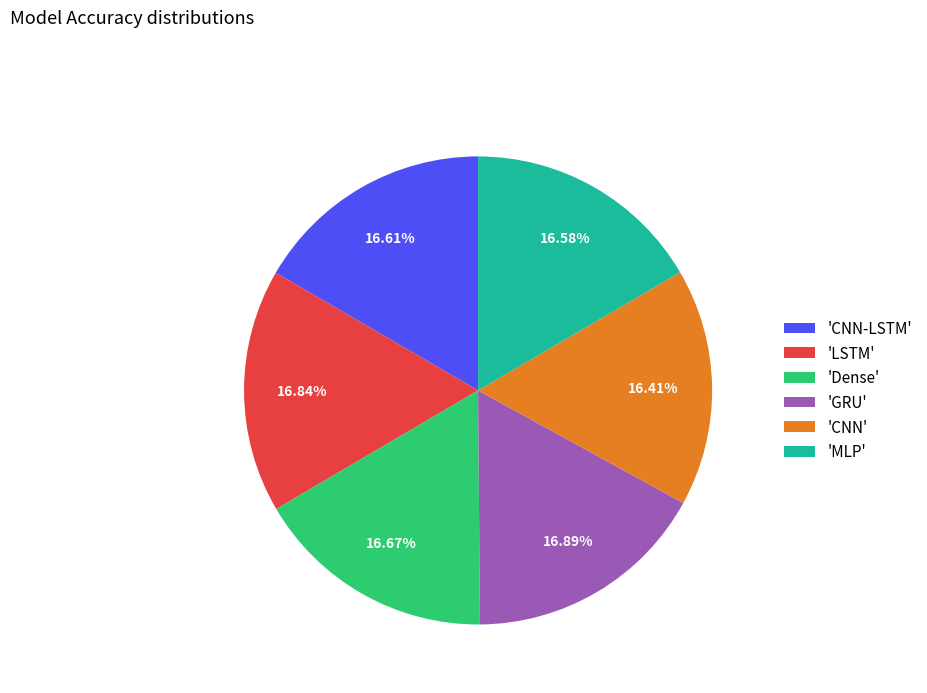

To the nearest percent, what is the average slice percentage?

17%